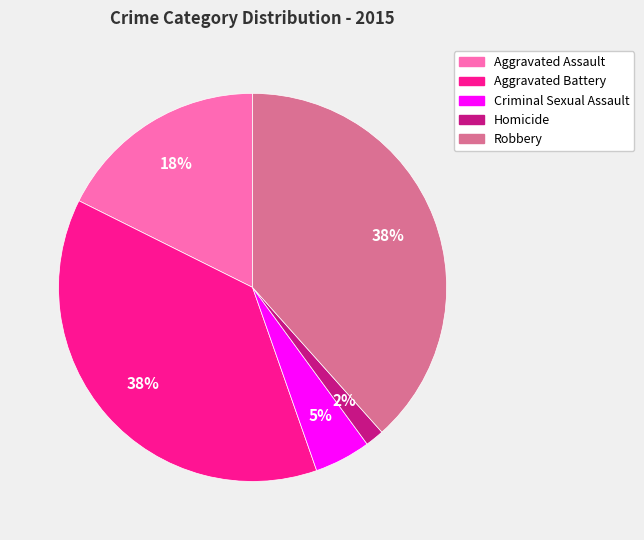

To the nearest percent, what portion does Homicide represent?

2%